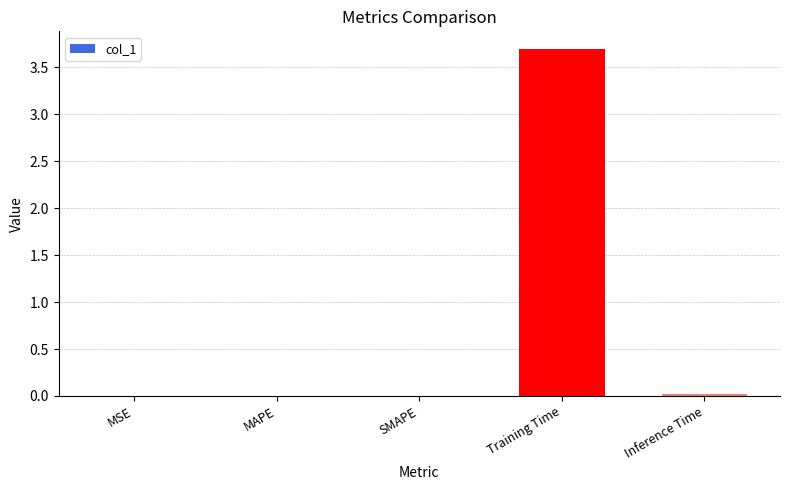

Between Training Time and SMAPE, which is larger?

Training Time